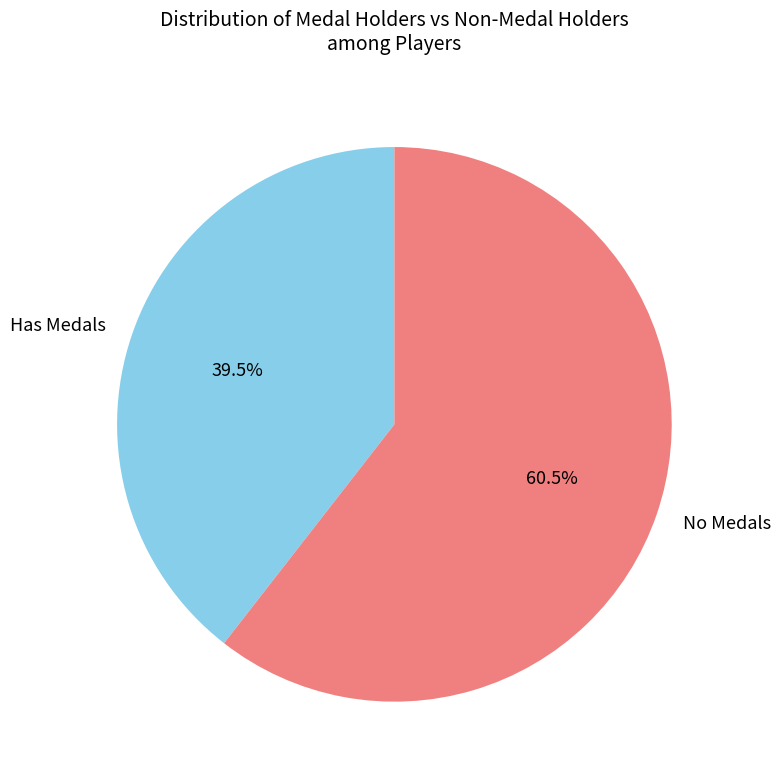

What is the total percentage of No Medals and Has Medals?

100.0%